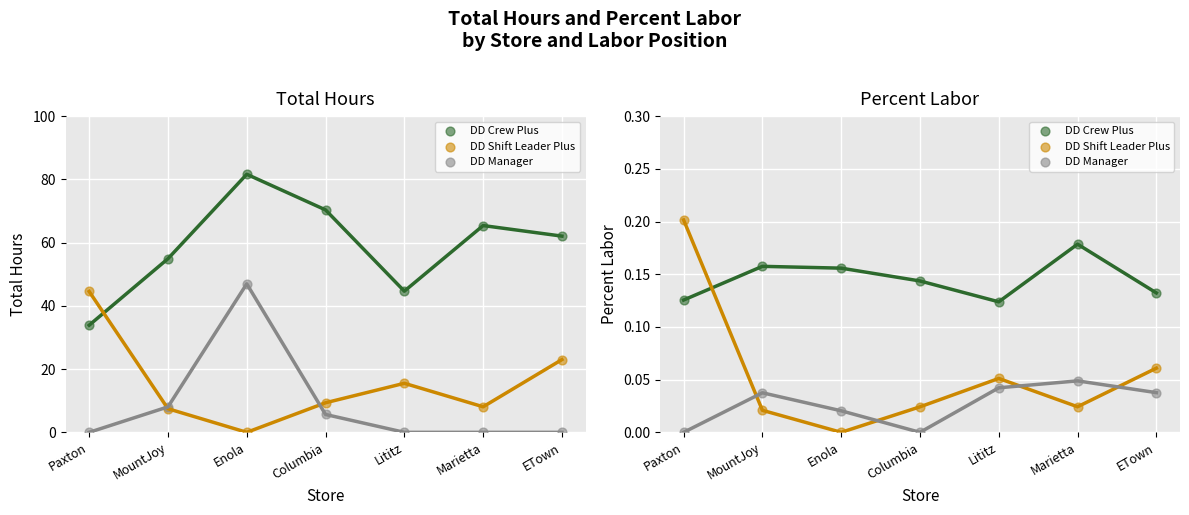

What are all the series names shown in the legend?

DD Crew Plus, DD Shift Leader Plus, DD Manager